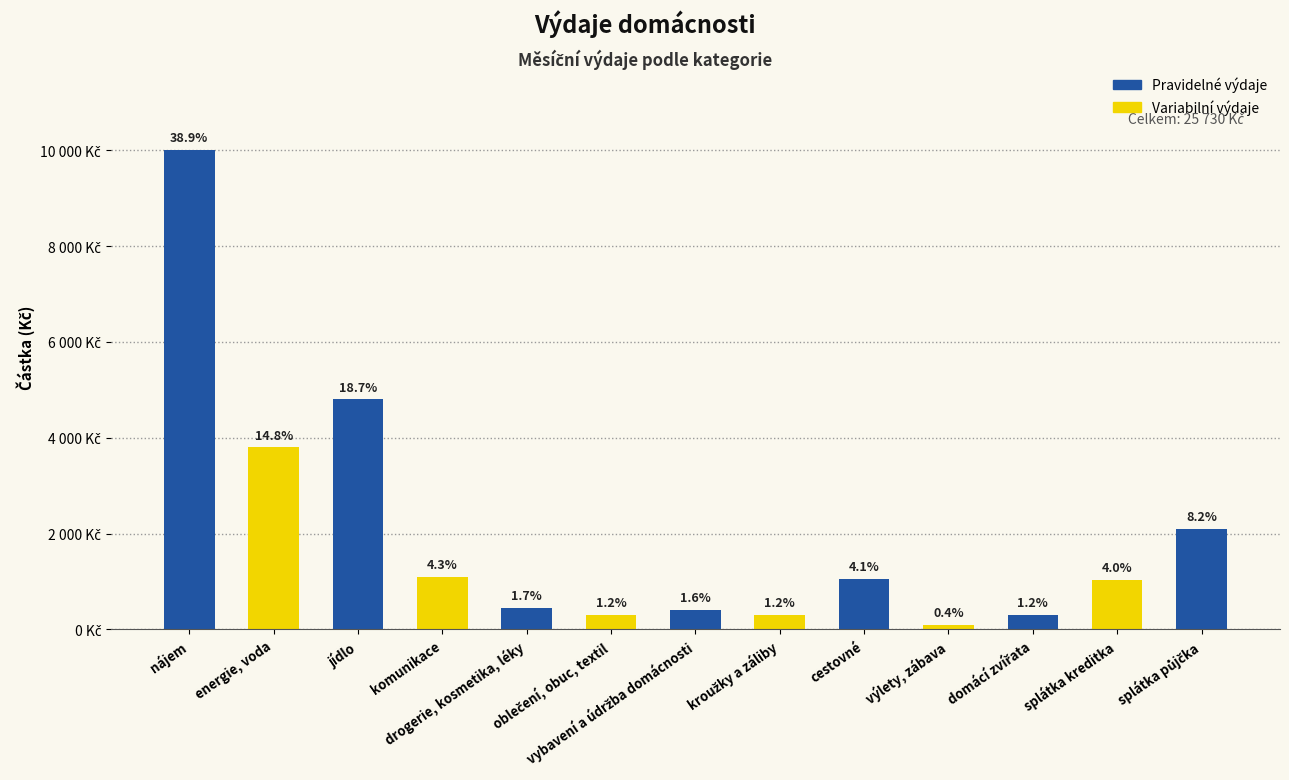

Does the chart contain any negative values?

No